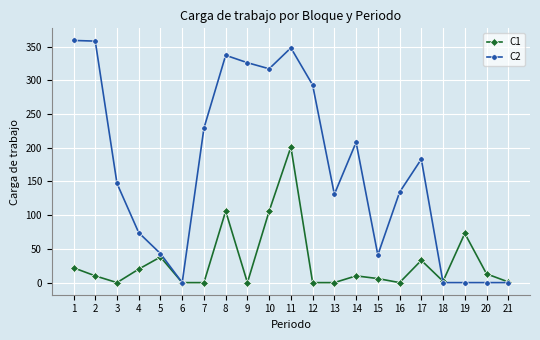

Rank the series by their average value, from highest to lowest.

C2, C1